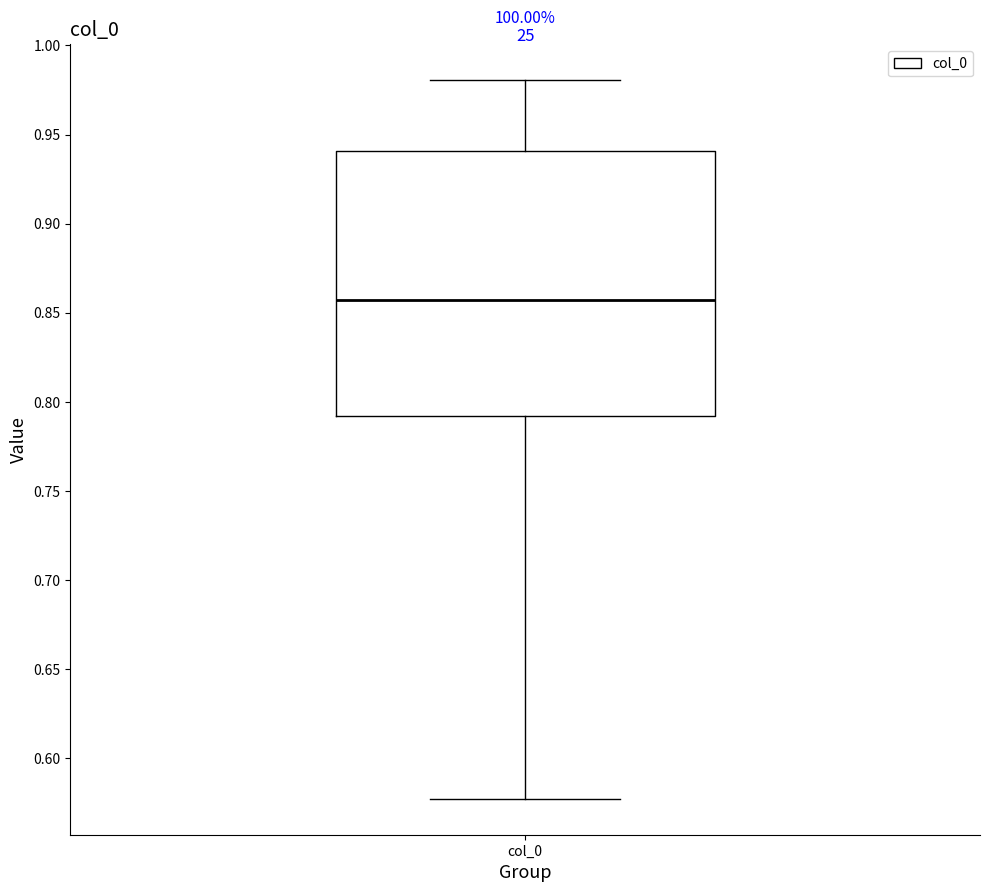

Where is the upper edge of the box for col_0 on the y-axis? The values are not printed on the chart, so give them approximately, as read against the axis.

0.940